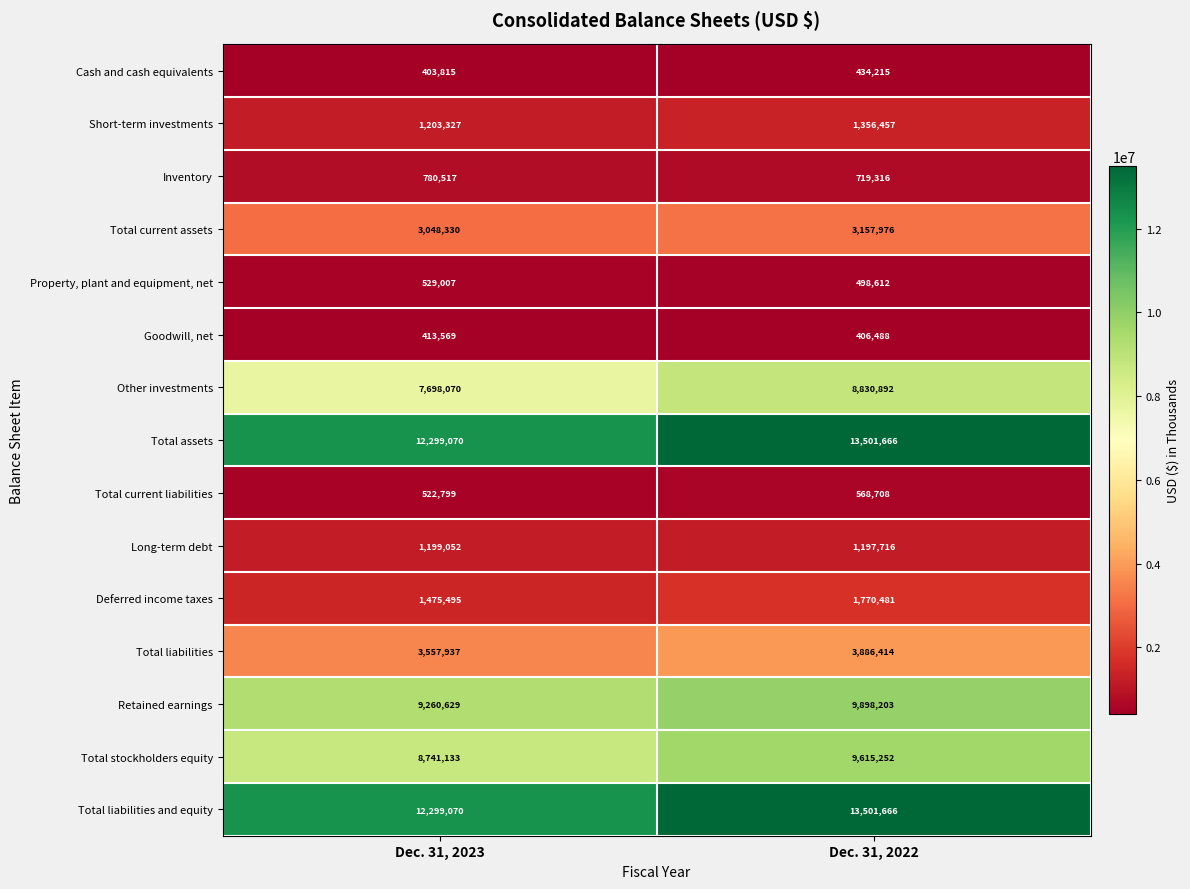

Is it true that Deferred income taxes equals 2589099 at Dec. 31, 2023?

False